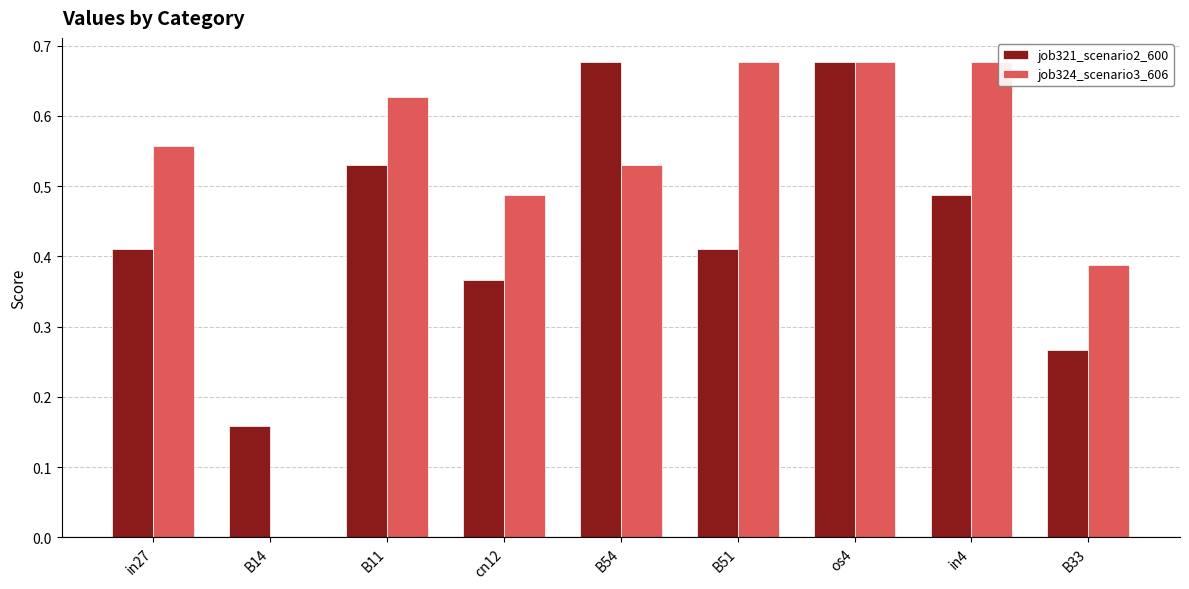

Which series changed the most between B11 and B33?

job321_scenario2_600